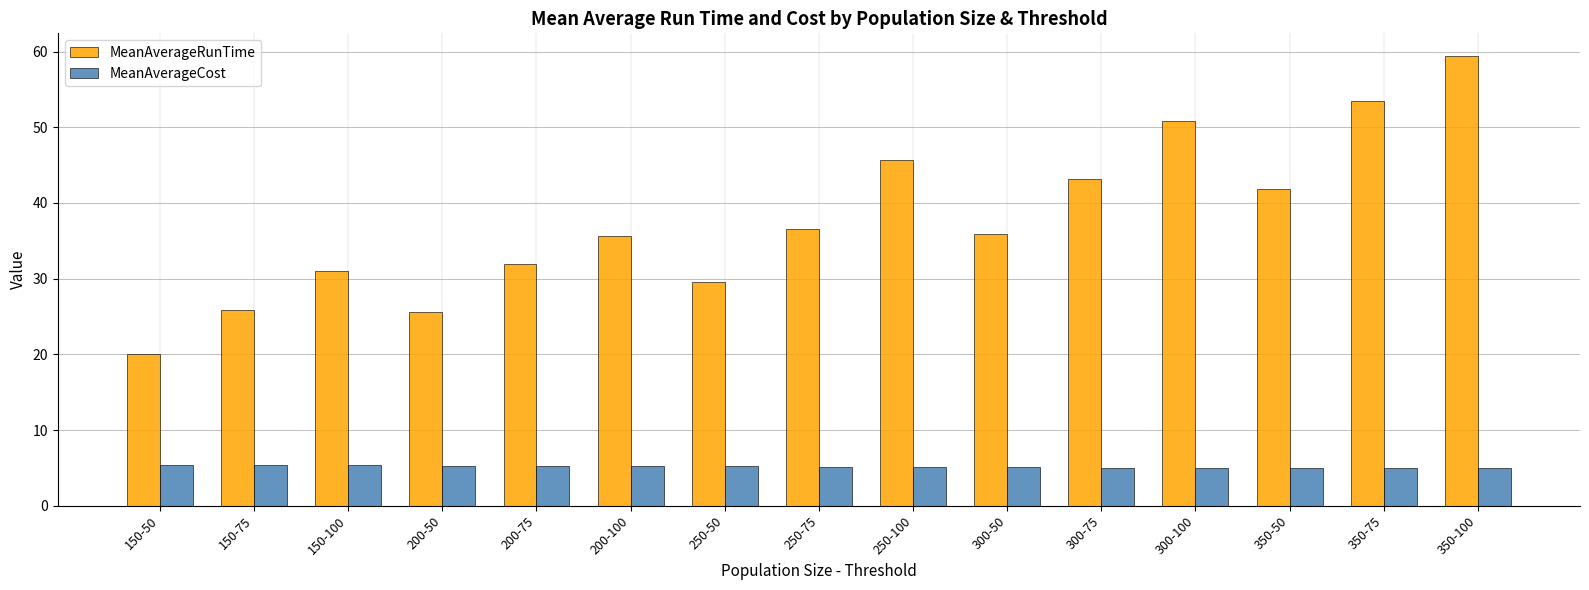

What is the spread (max minus min) of values at 350-100?

54.4